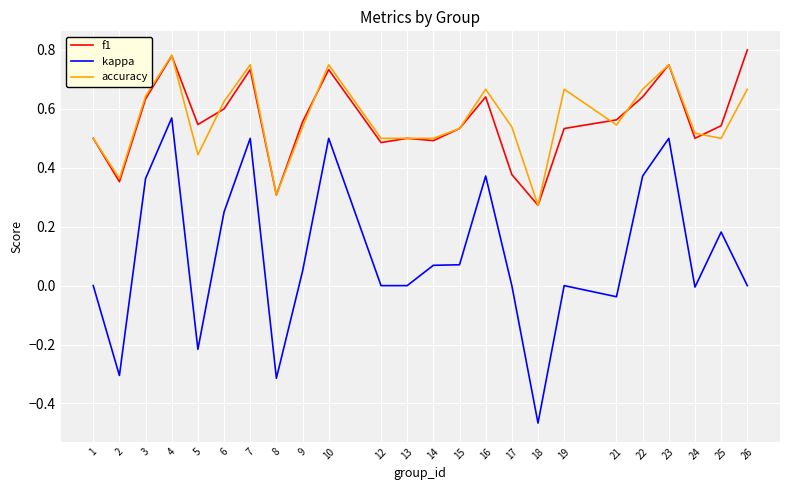

True or false: accuracy has a value of 0.3 at 12.

False